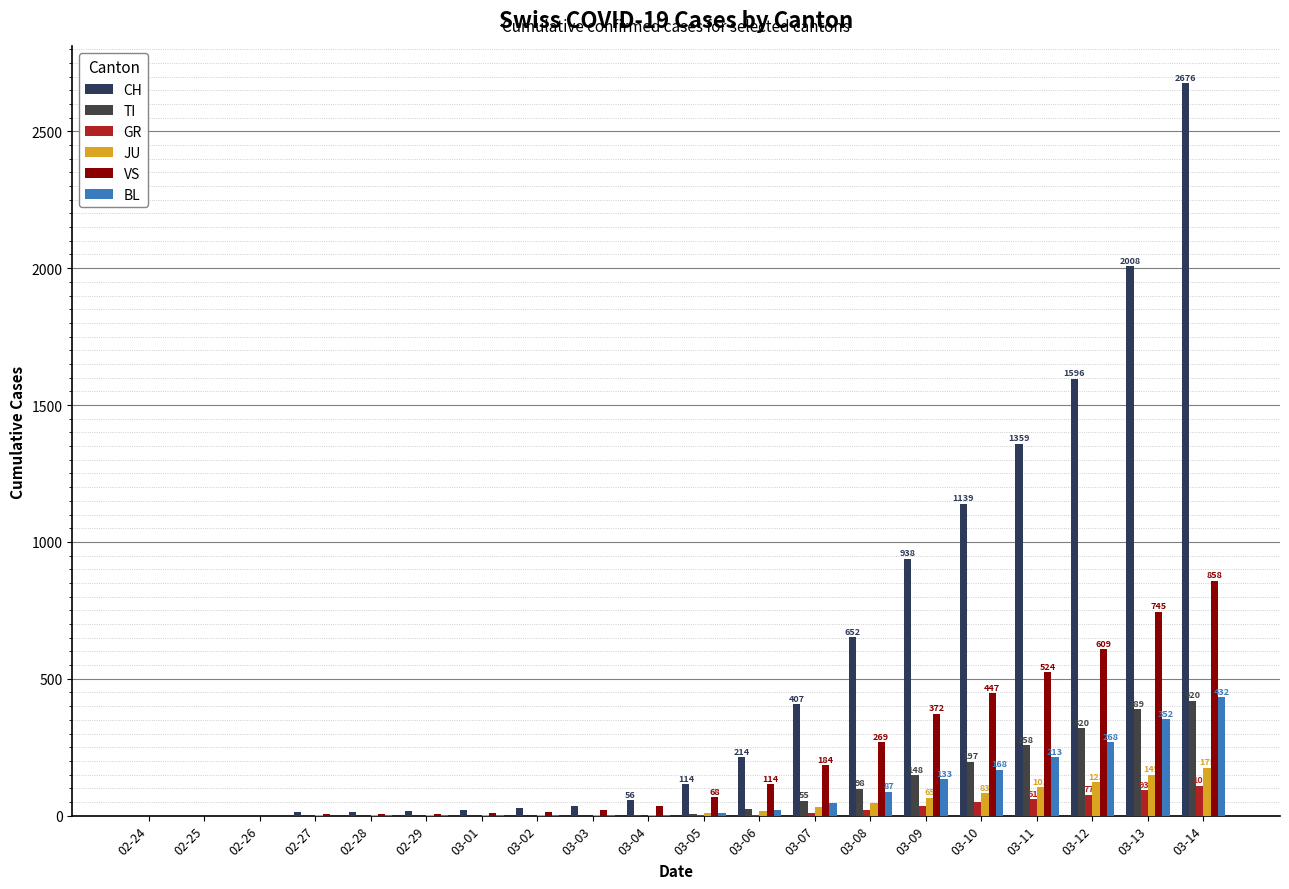

At how many categories does at least one series exceed 1122?

5